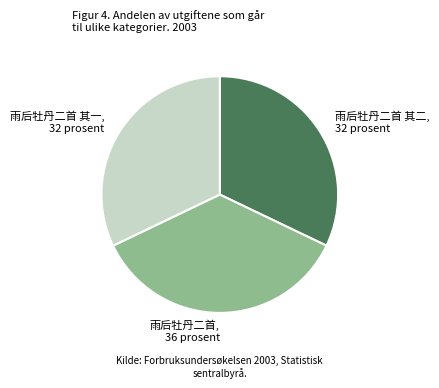

How many slices are in this pie chart?

3